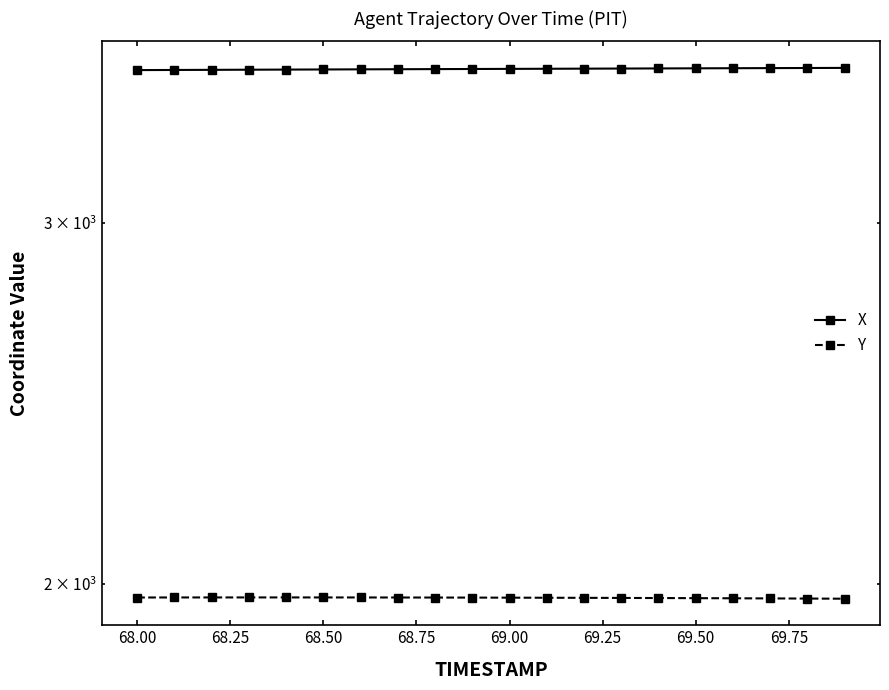

How many data points in X are less than 3565?

9